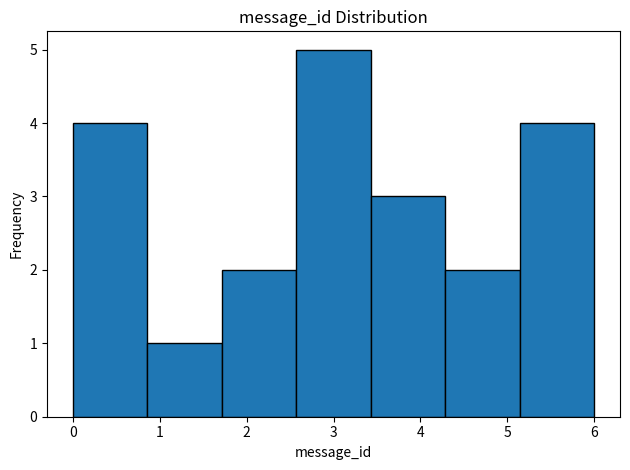

Reading left to right, transcribe this chart: for each bar, give the range it covers on the x-axis and its height. Neither the bar edges nor the heights are printed on the chart, so give them approximately, as read against the axes.

0.0 to 0.9: 4
0.9 to 1.7: 1
1.7 to 2.6: 2
2.6 to 3.4: 5
3.4 to 4.3: 3
4.3 to 5.1: 2
5.1 to 6.0: 4